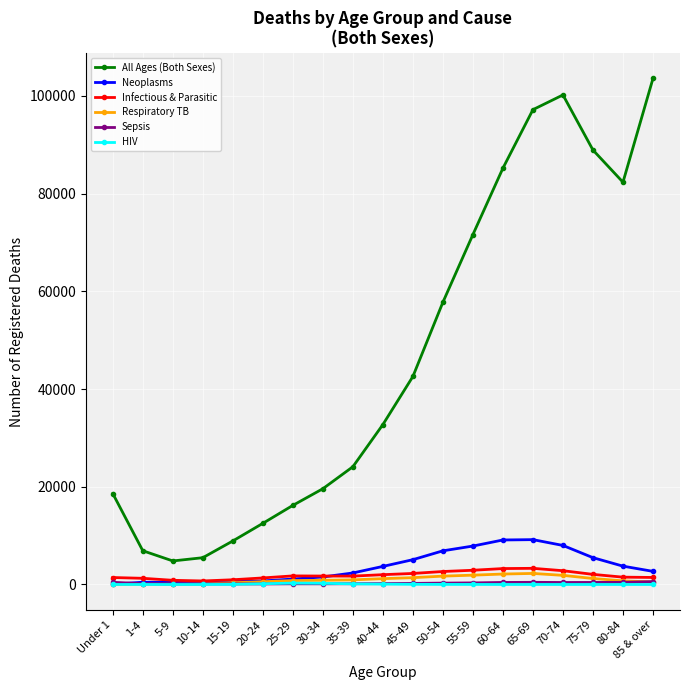

Does the chart display data point markers on the line(s)?

Yes